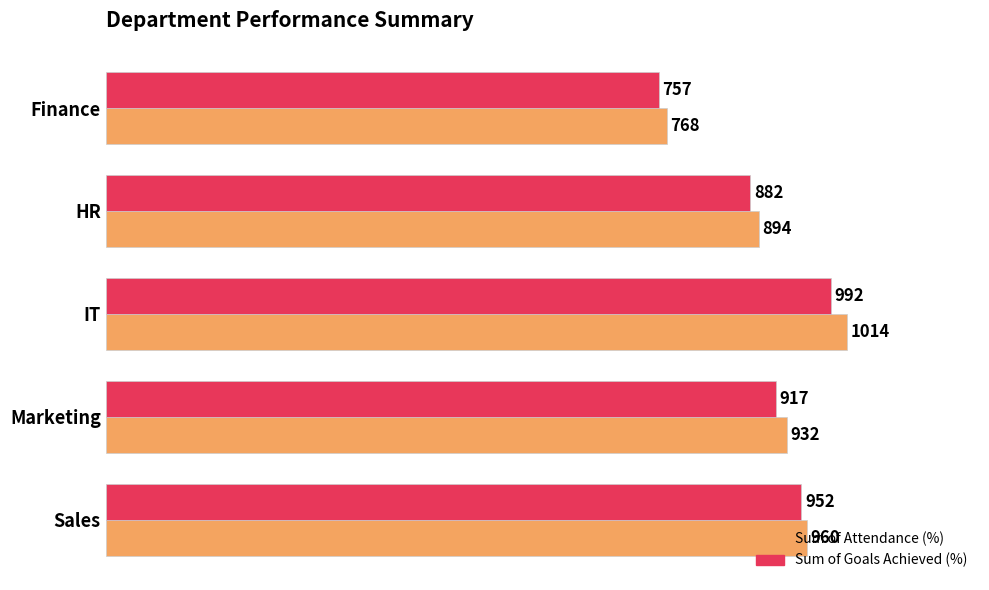

How many Sum of Attendance (%) values are between 894 and 960?

3